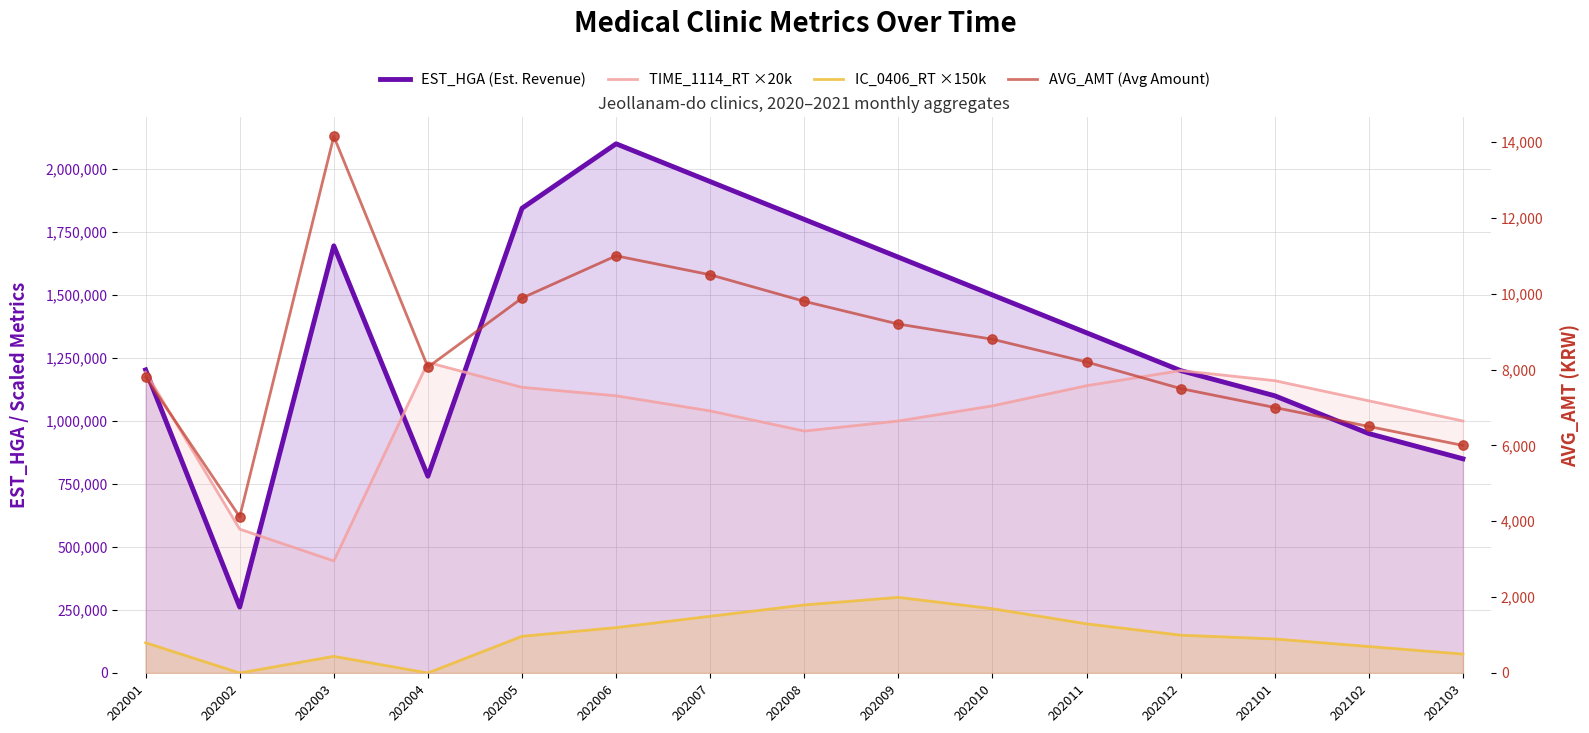

Which series has the largest total across all categories?

EST_HGA (Est. Revenue)